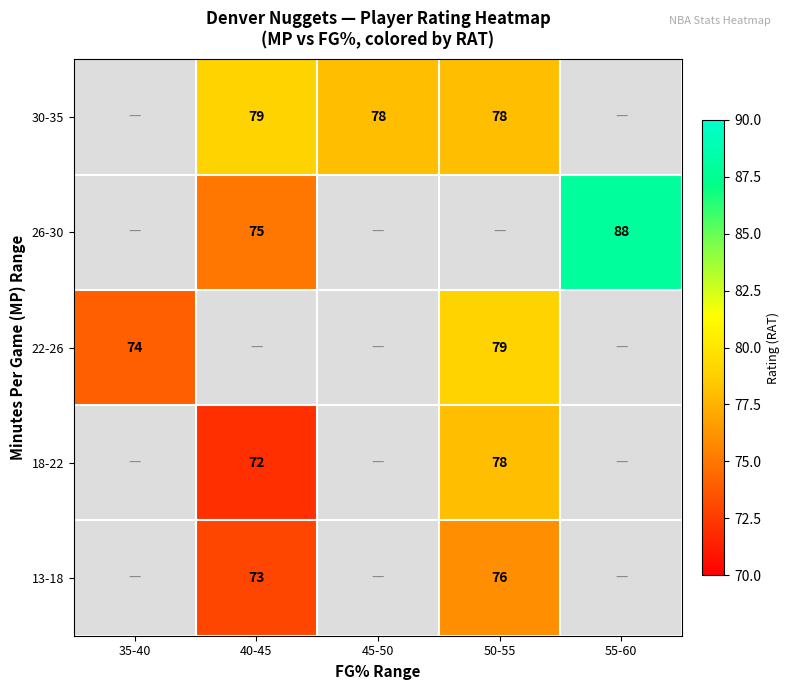

Is it true that 26-30 equals 103.9 at 40-45?

False